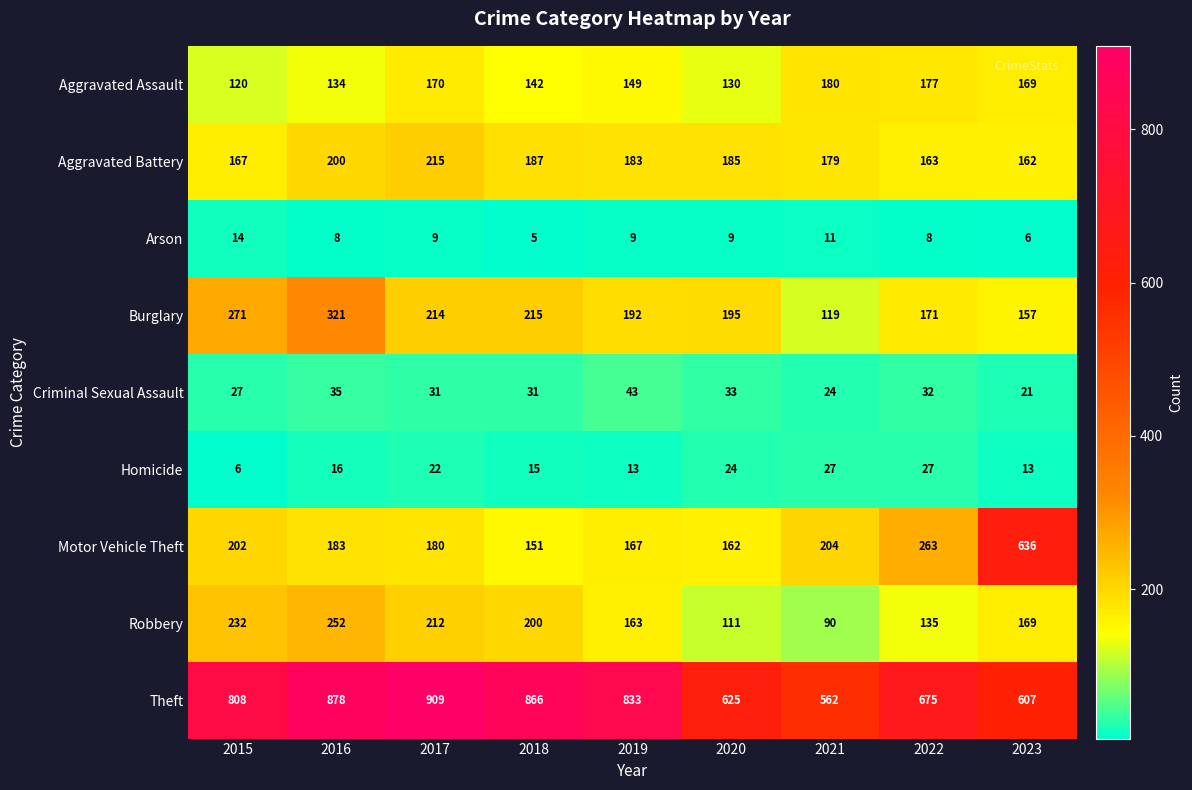

What is the difference between the Aggravated Assault values at 2018 and 2023?

27